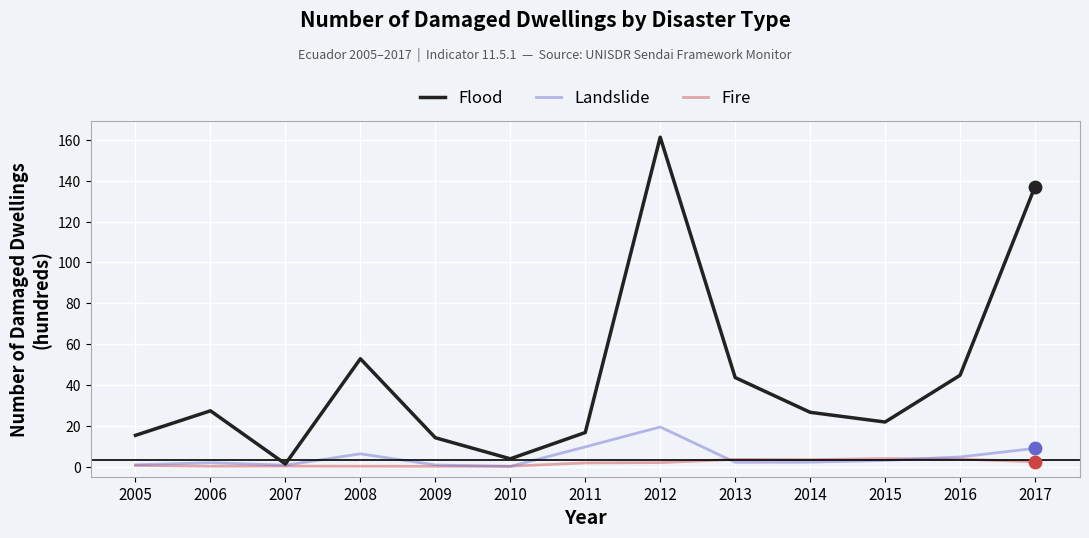

Which series changed the most between 2009 and 2017?

Flood